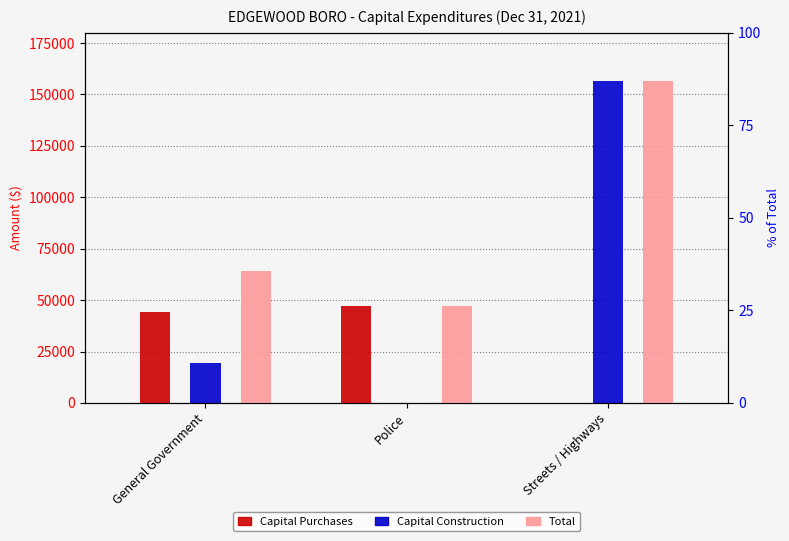

What is the greatest value displayed?

156752